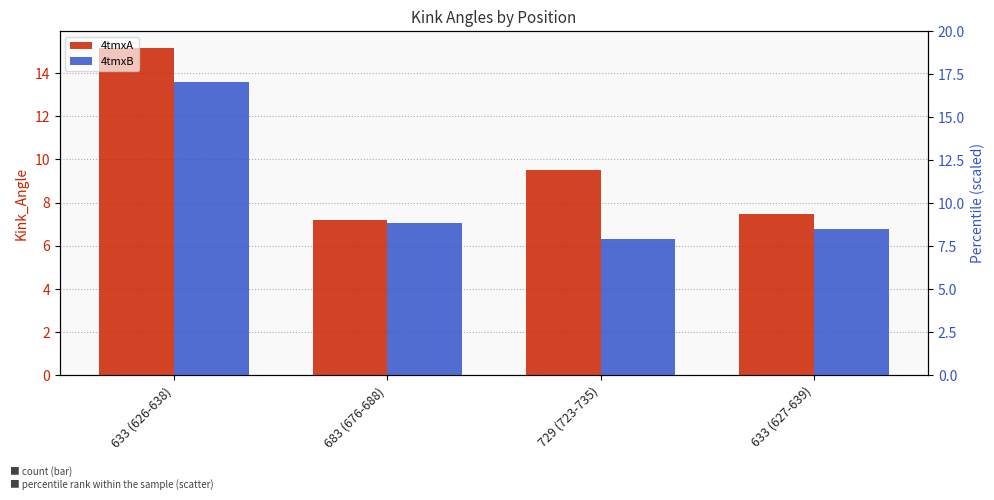

At which category is the sum across all series the highest?

633 (626-638)